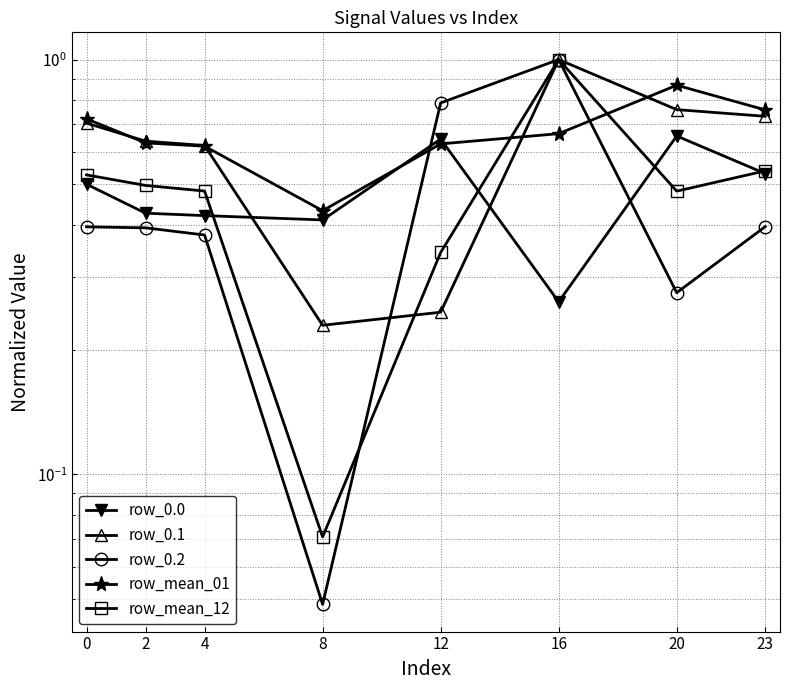

What is the value of the row_0.0 point at the 7th from the left?

0.7